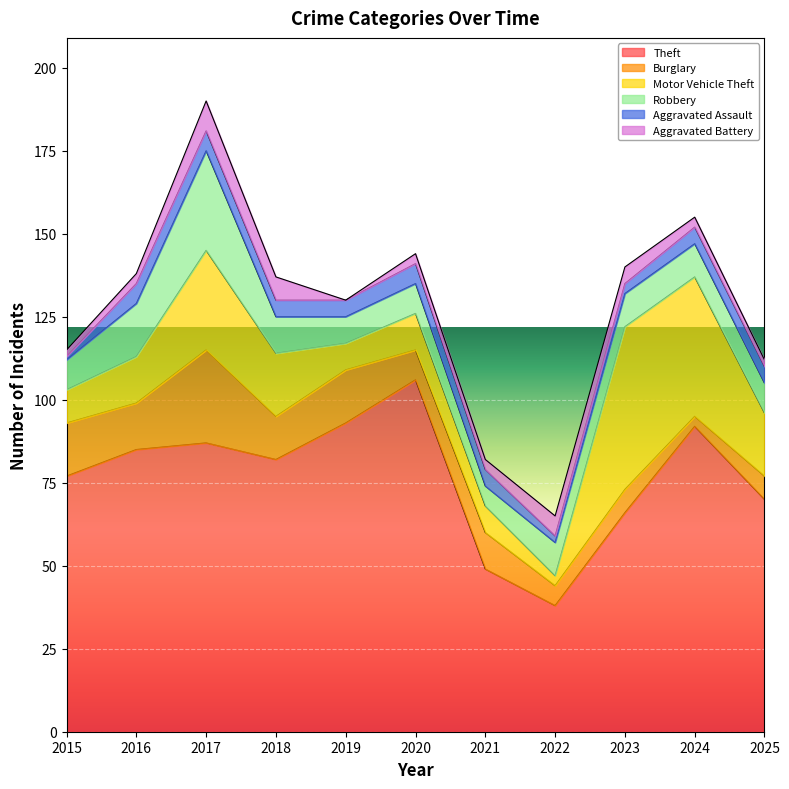

True or false: Burglary has more than 0 interior local peaks.

True